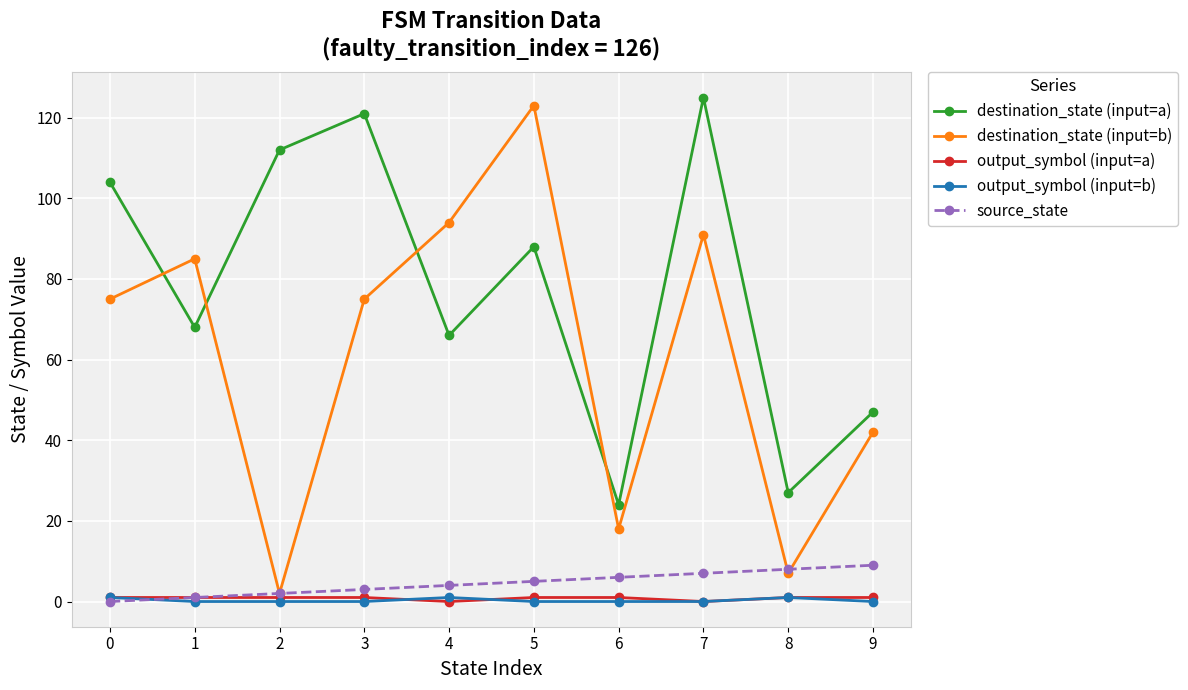

At which label does destination_state (input=a) reach its minimum?

6